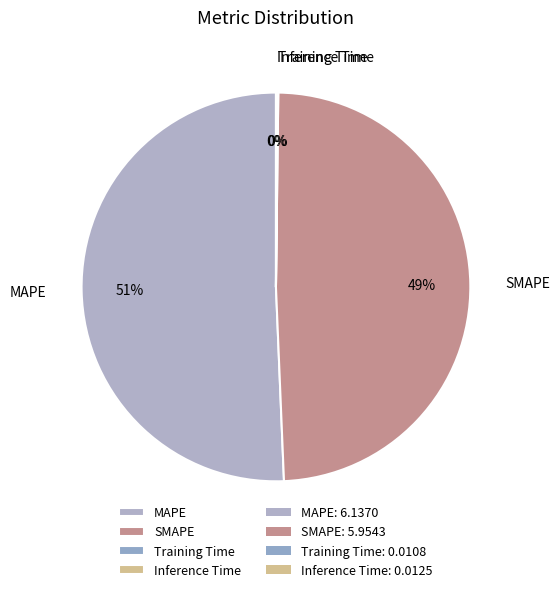

The MAPE slice represents 51% of the pie. True or false?

True